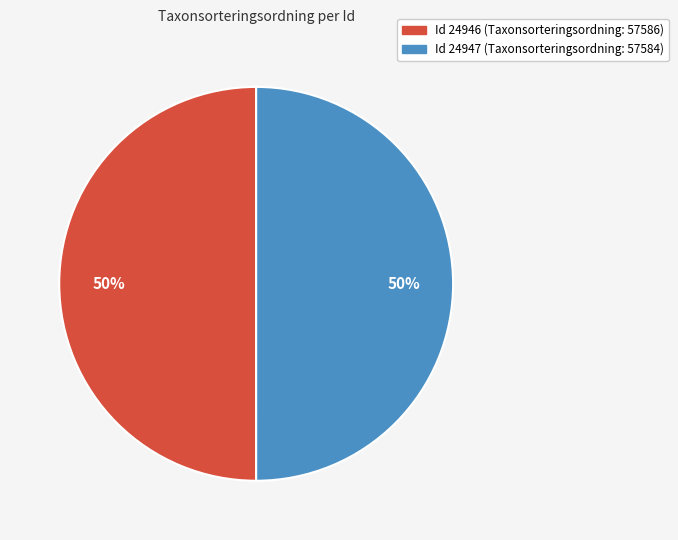

Is it true that Id 24947 (Taxonsorteringsordning: 57584) is 50% of the pie?

True